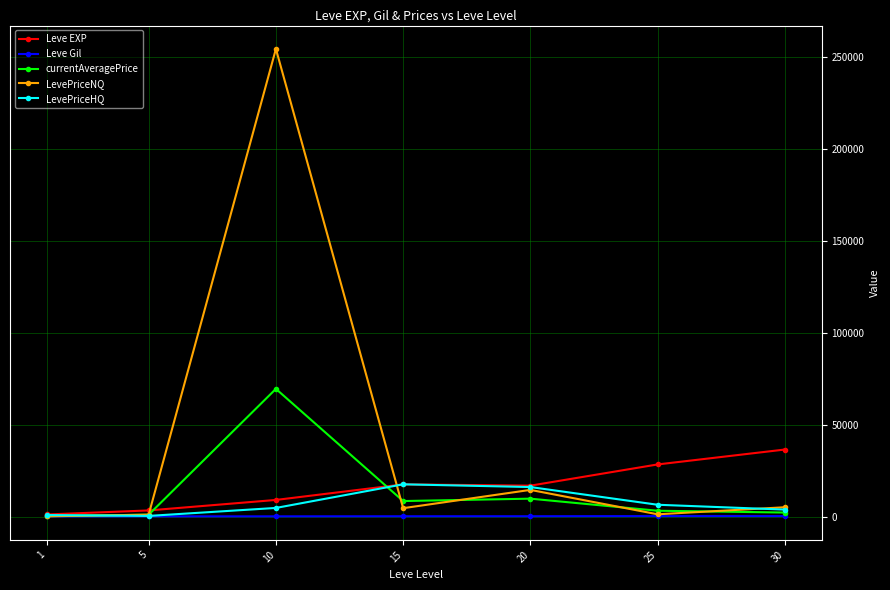

How many values in the Leve Gil series are below 241?

3